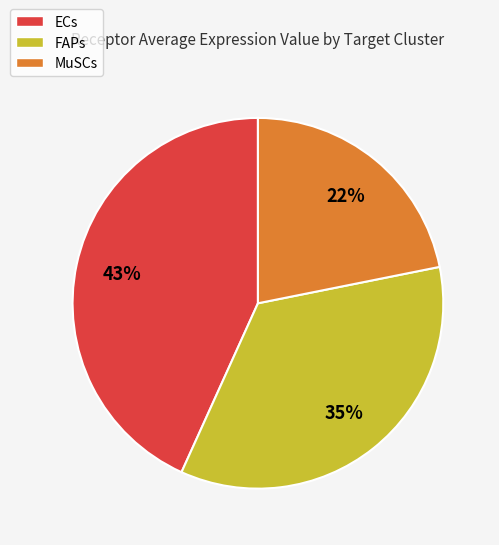

What is the ratio of the value at ECs to the value at MuSCs?

2.0